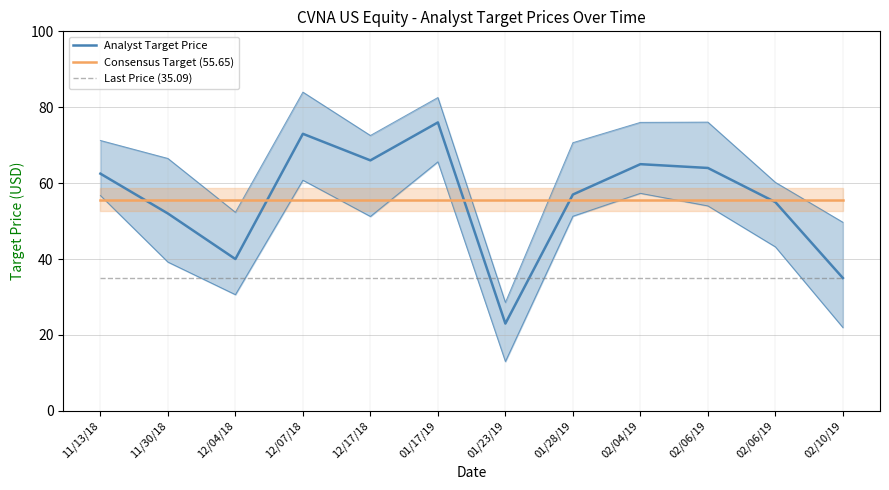

Where is Consensus Target (55.65) nearest to the value 55?

11/13/18